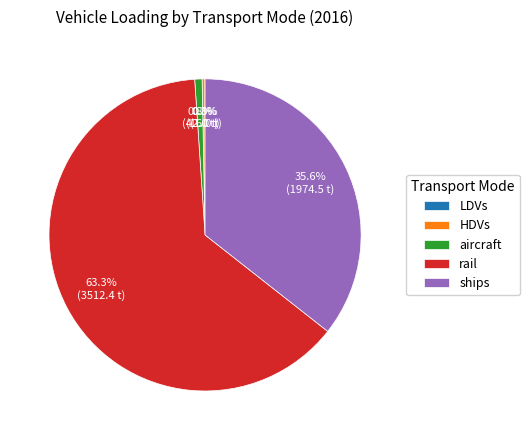

Does rail account for over 50% of the chart?

Yes